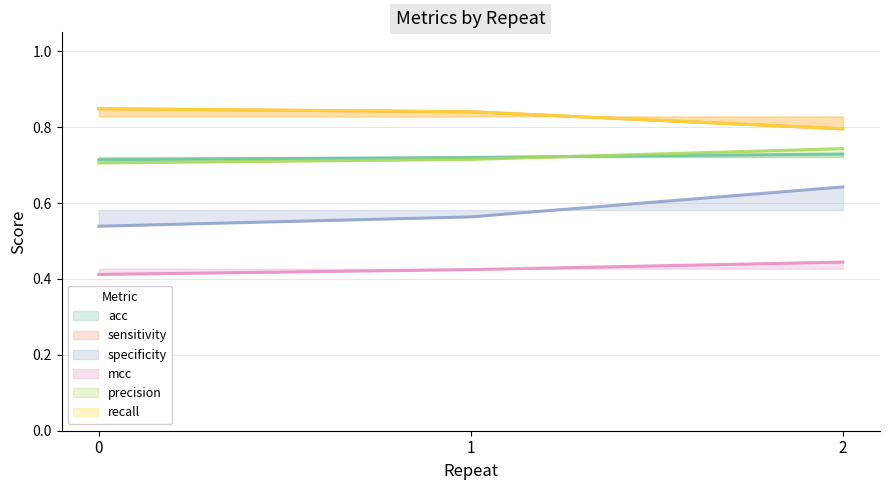

Is it true that specificity equals 0.8 at 1?

False